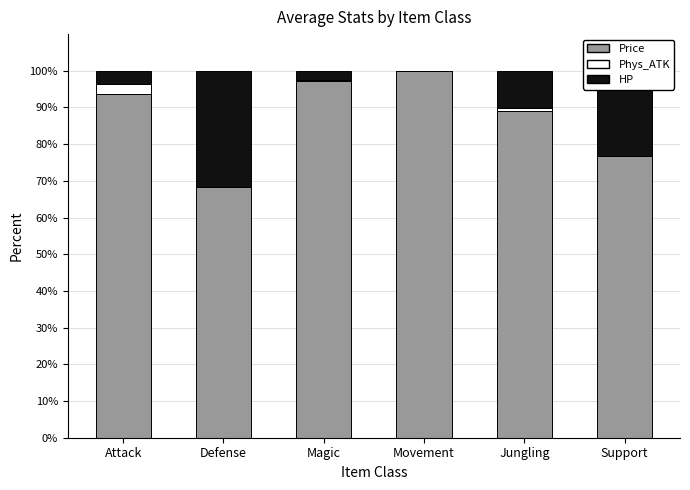

What are all the series names shown in the legend?

Price, Phys_ATK, HP